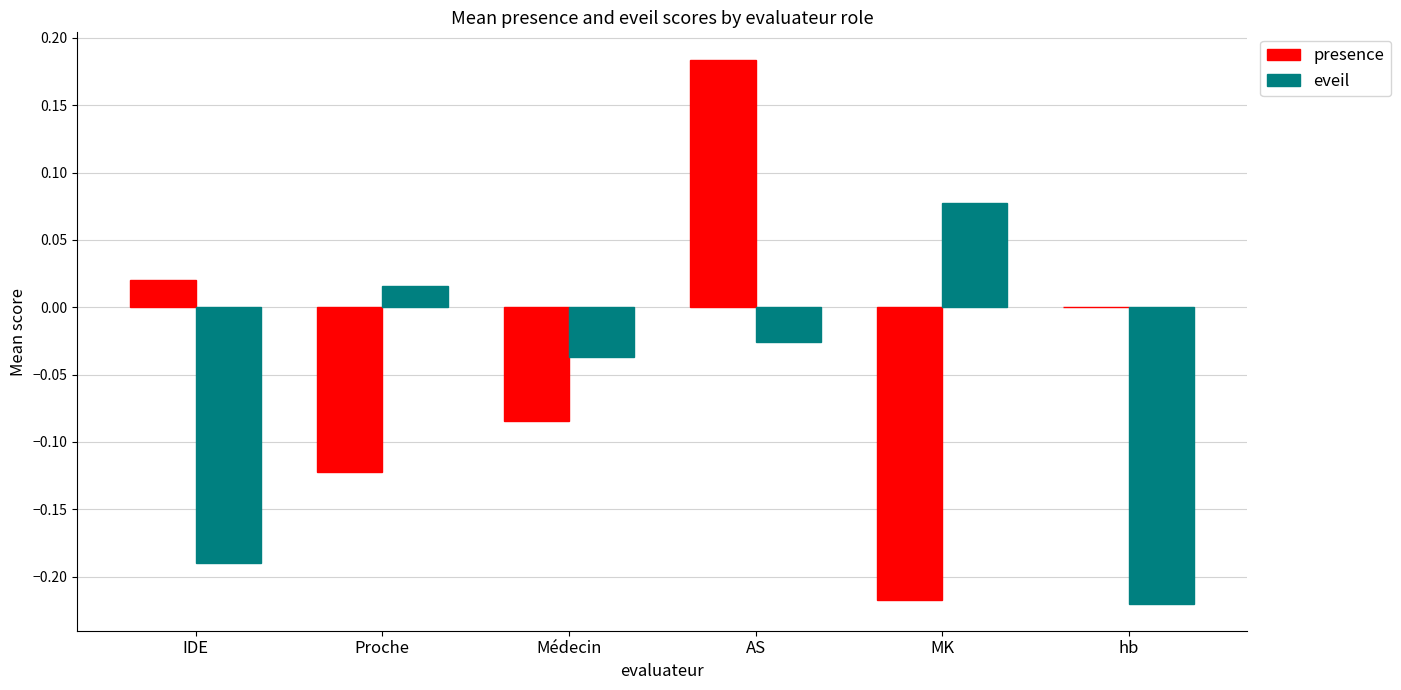

The value of eveil at Proche is 0.0. True or false?

True